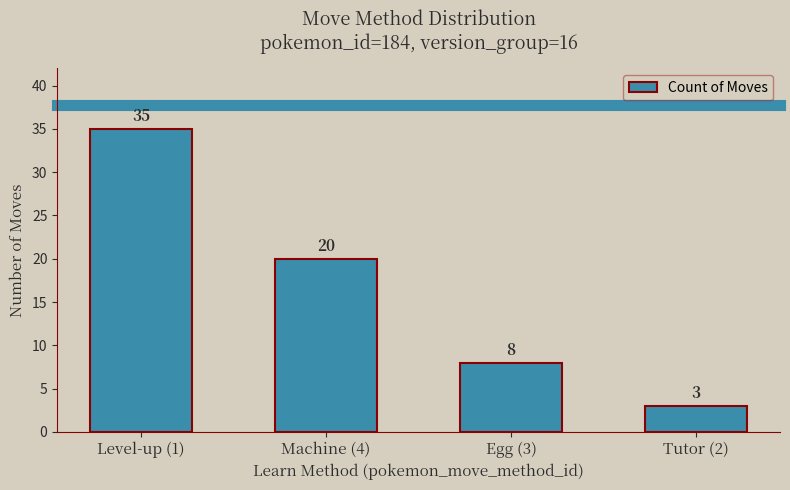

What is the sum of all values?

66